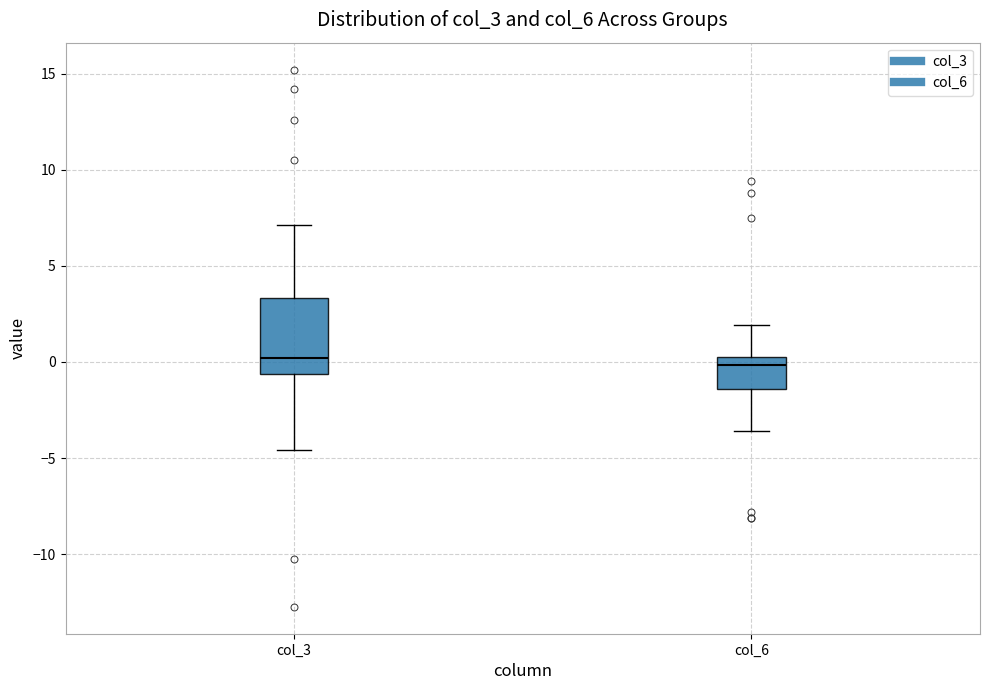

Reading left to right, transcribe this box plot: for each box, give where its median line is, the range the box spans, and where its two whiskers end, as read against the y-axis. The values are not printed on the chart, so give them approximately, as read against the axis.

col_3: median 0.0, box -0.5 to 3.5, whiskers -4.5 to 7.0
col_6: median 0.0 (just below the box's upper edge), box -1.5 to 0.0, whiskers -3.5 to 2.0